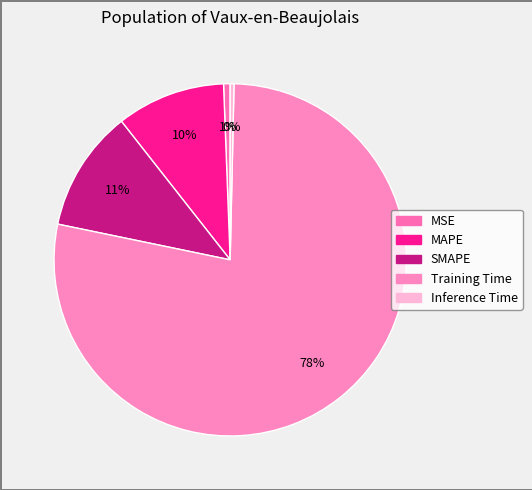

How many segments does this pie chart have?

5